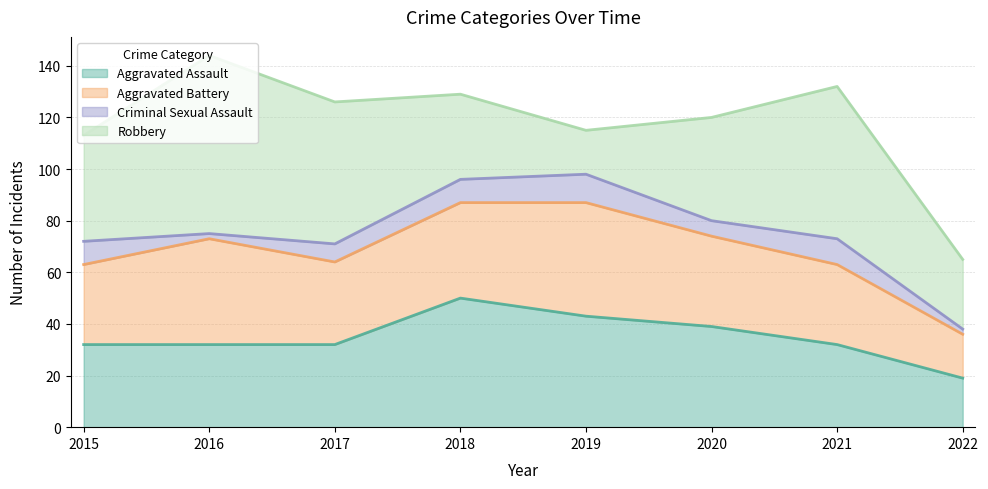

In Aggravated Assault, how many points are higher than both neighbors (excluding endpoints)?

1